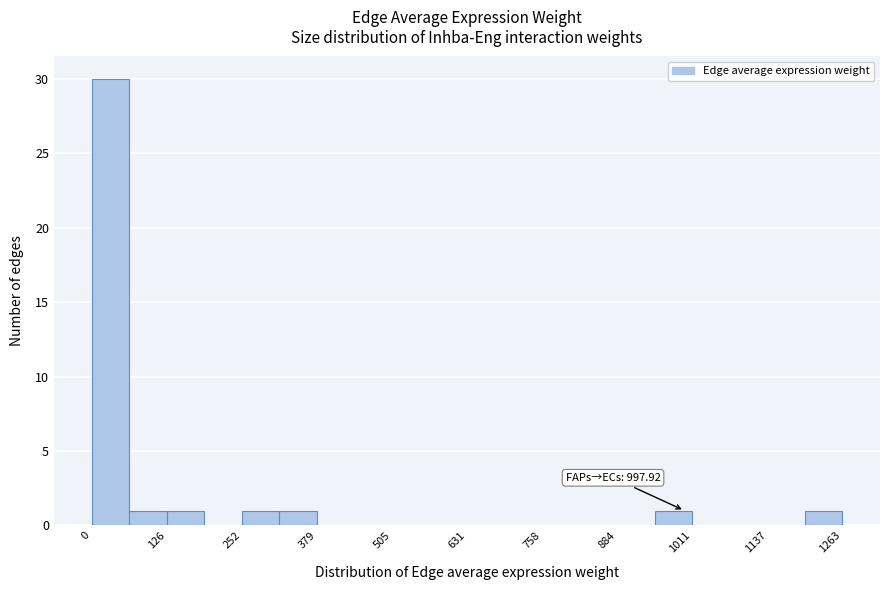

Read against the x-axis, roughly where is the centre of the tallest bar?

40